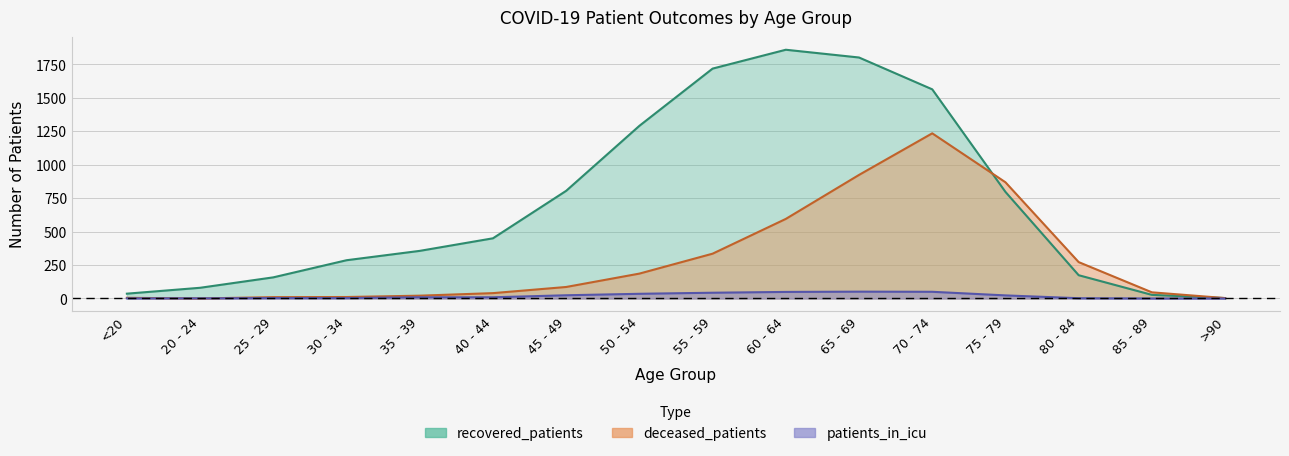

How many positive values does the patients_in_icu series have?

14